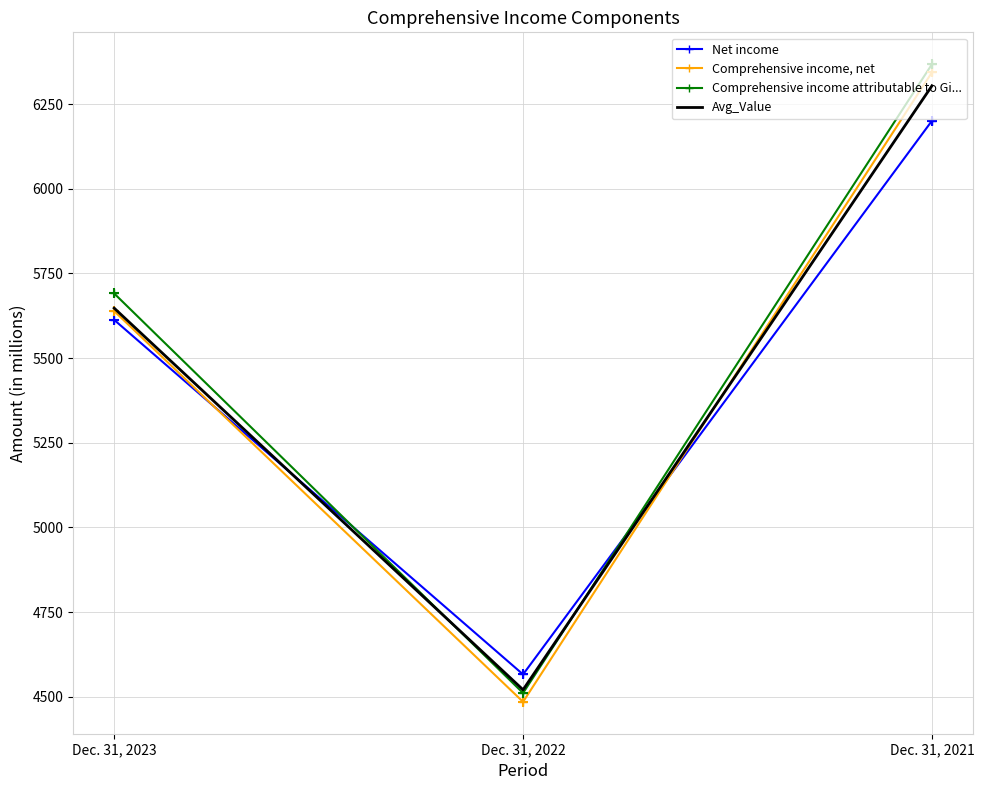

Is the value of Avg_Value at Dec. 31, 2023 greater than the value of Net income at Dec. 31, 2023?

Yes